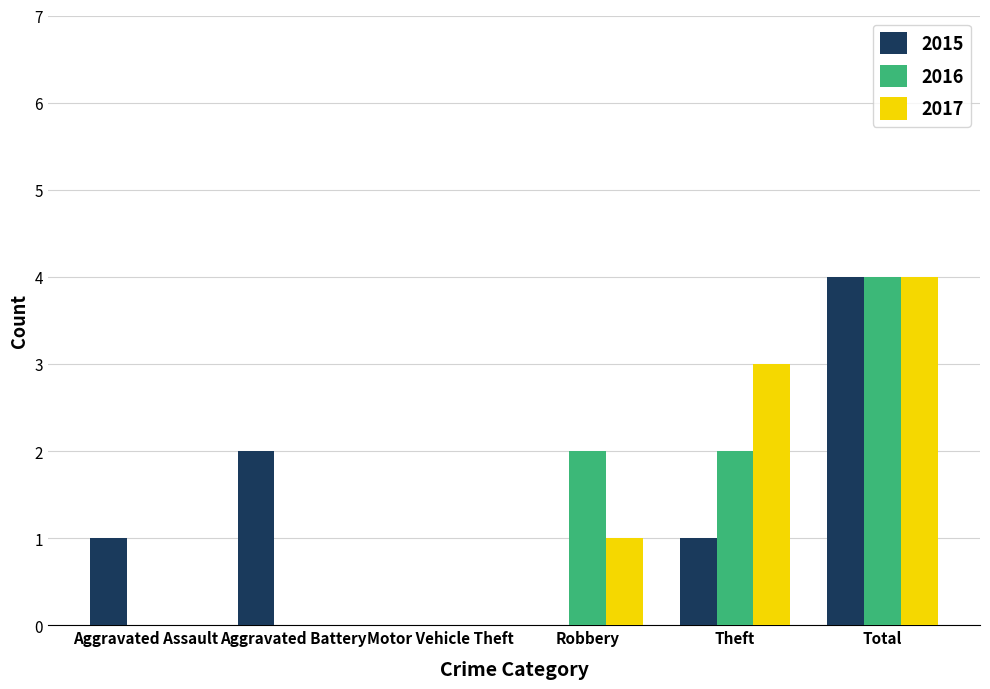

At which category does the chart reach its peak across all series?

Total